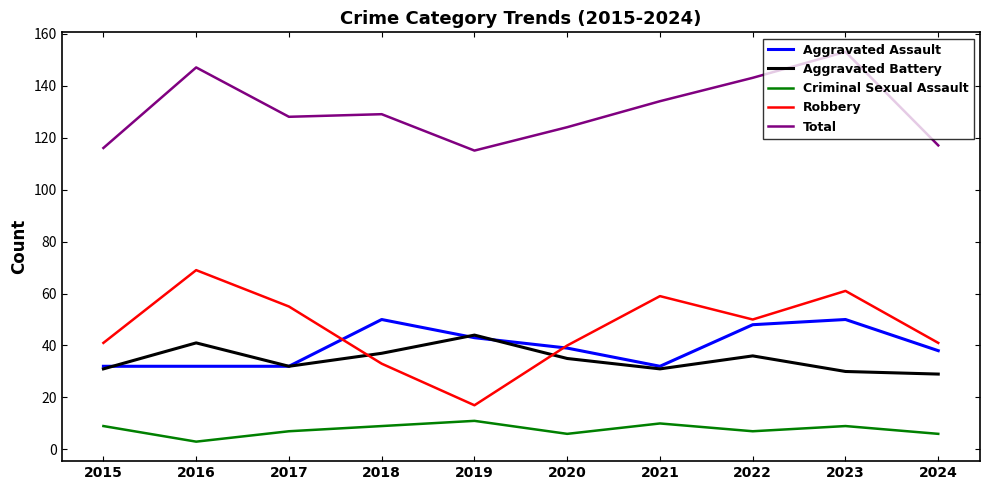

What is the sum of the Criminal Sexual Assault values at 2023 and 2019?

20